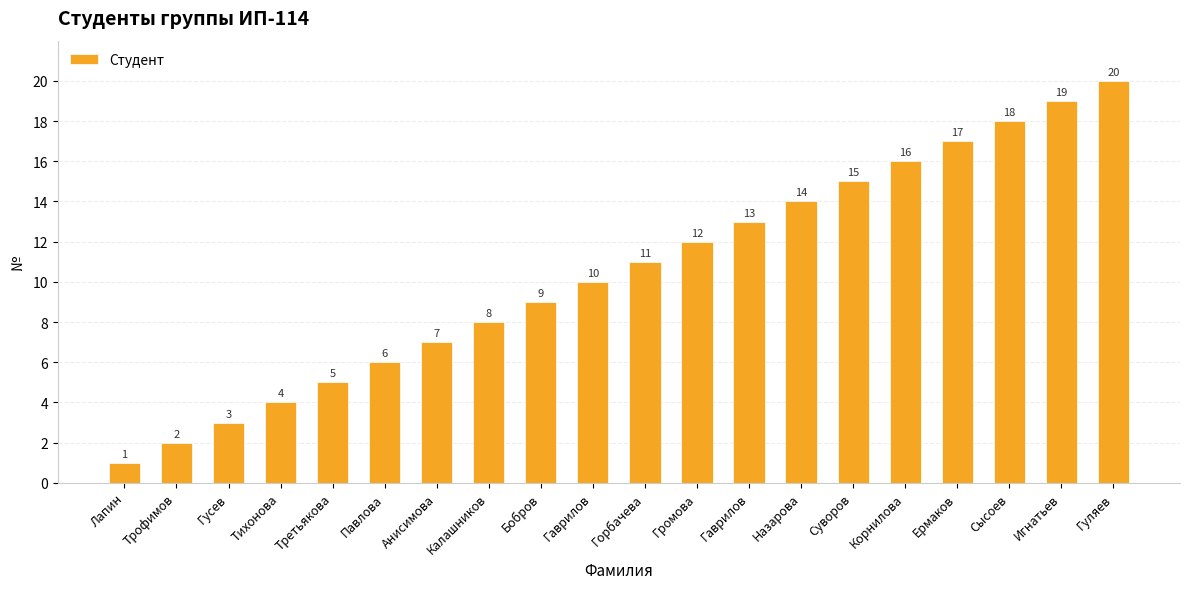

What value does the data have at Горбачева, to the nearest 5?

10